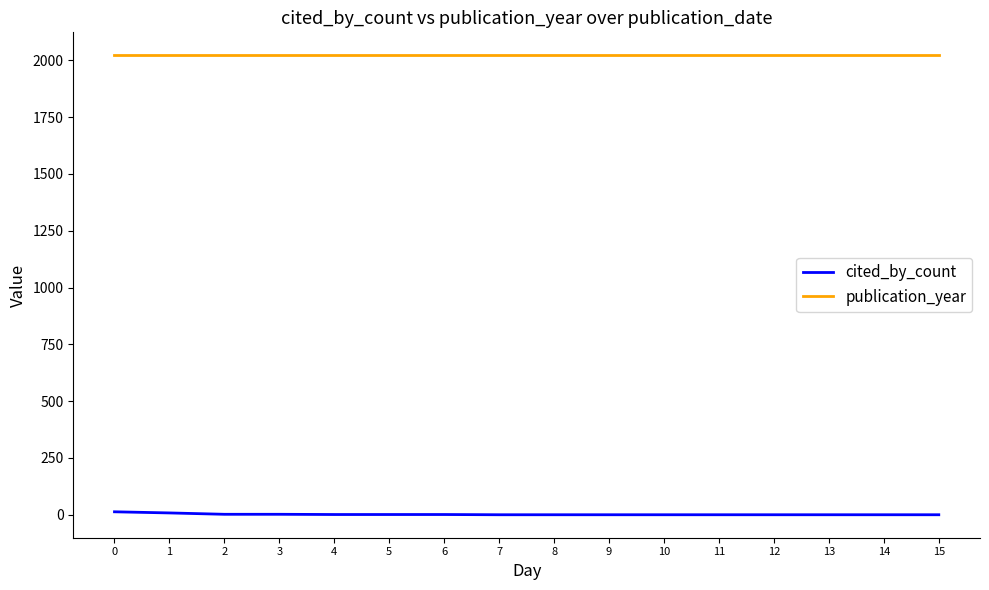

Rank the series at 13 from highest to lowest value.

publication_year, cited_by_count